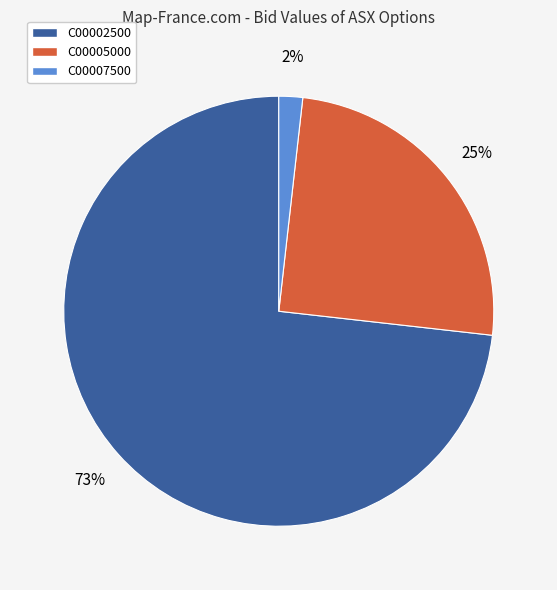

Does any single category account for the majority?

Yes